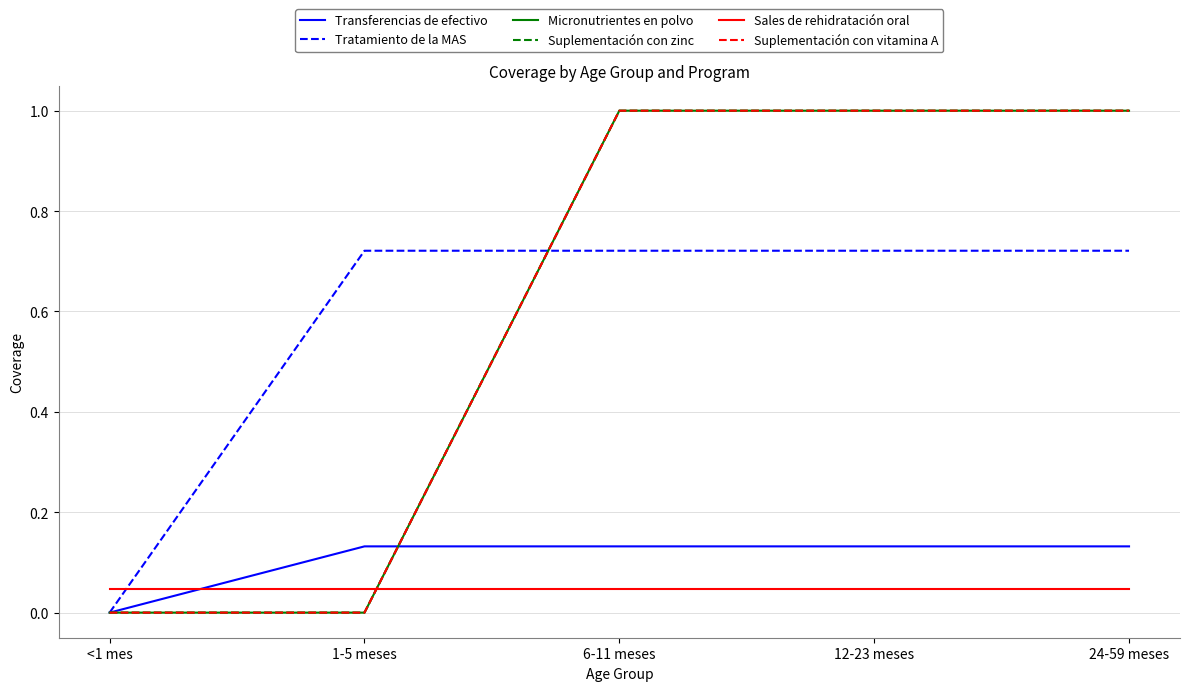

Does the chart display data point markers on the line(s)?

No